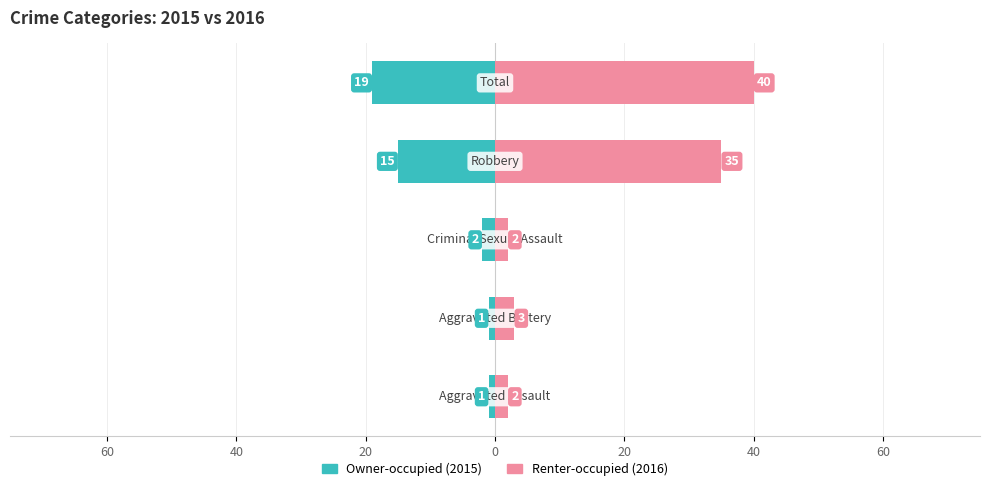

True or false: Renter-occupied has a value of 63 at 0.

False